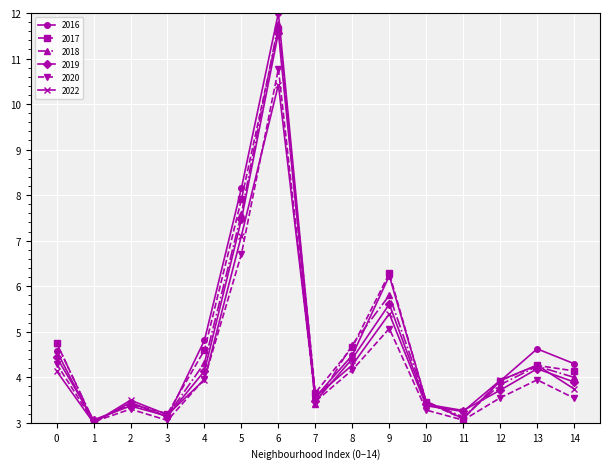

Which category has the lowest value in the 2019 series?

1